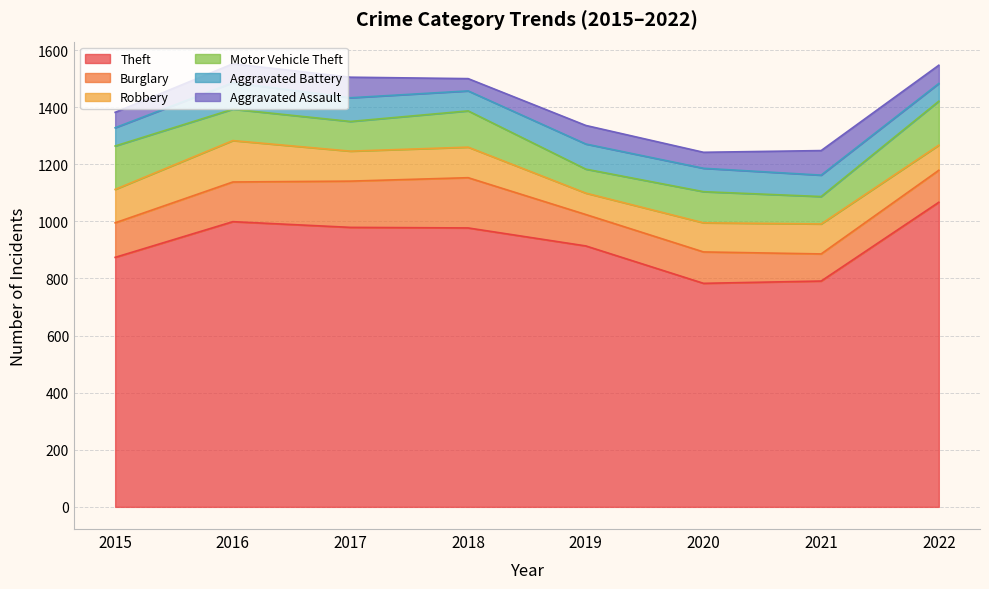

Does the chart have visible grid lines?

Yes